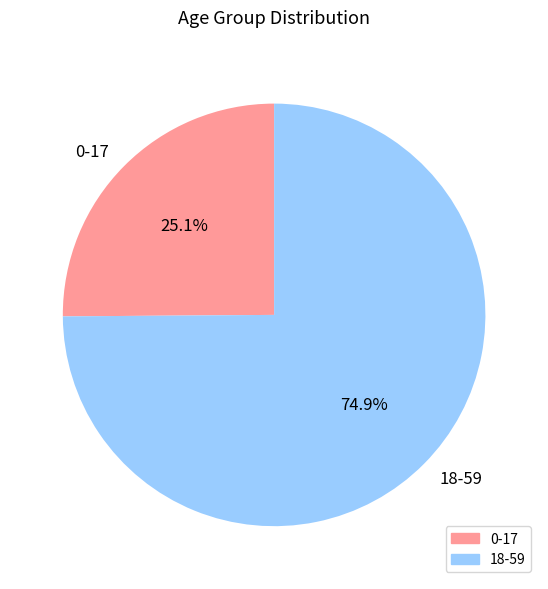

How many slices are in this pie chart?

2